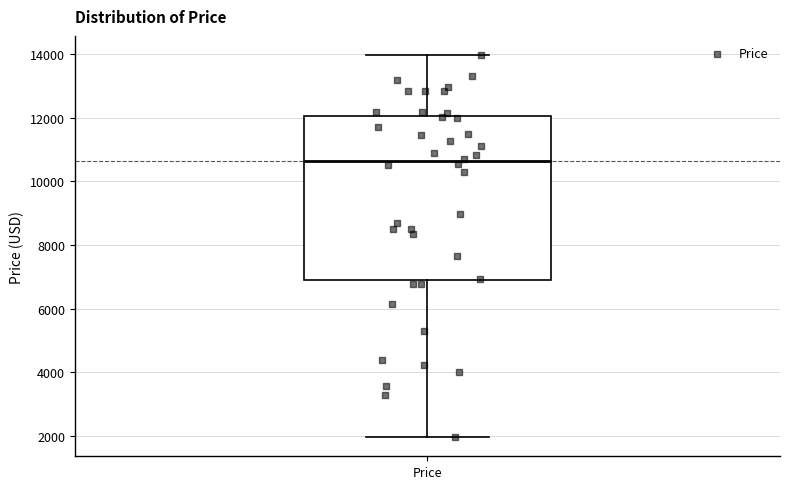

Where is the upper edge of the box for Price on the y-axis? The values are not printed on the chart, so give them approximately, as read against the axis.

12000